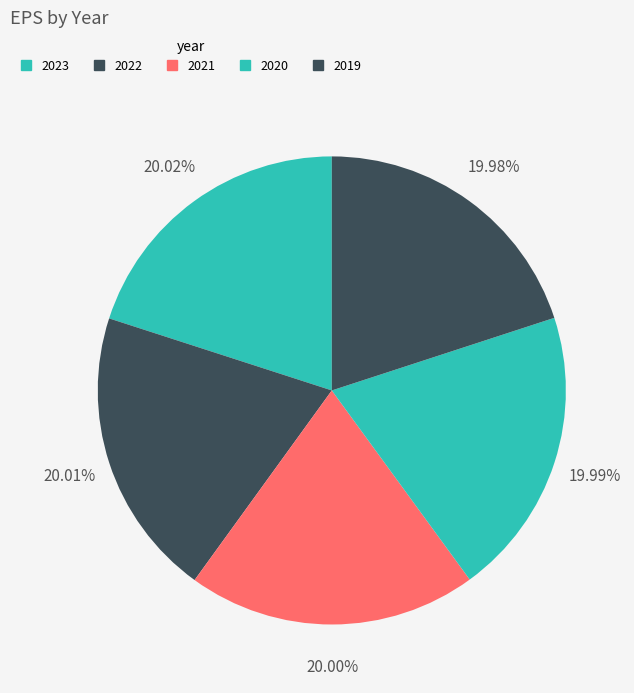

What is the change in value from 2022 to 2021?

-1